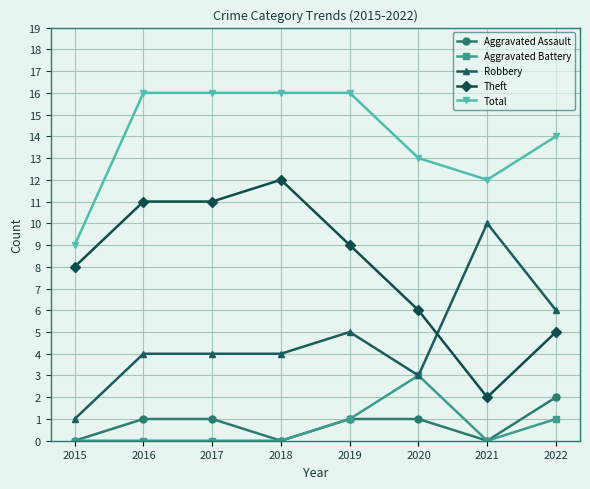

How many distinct data groups are displayed?

5